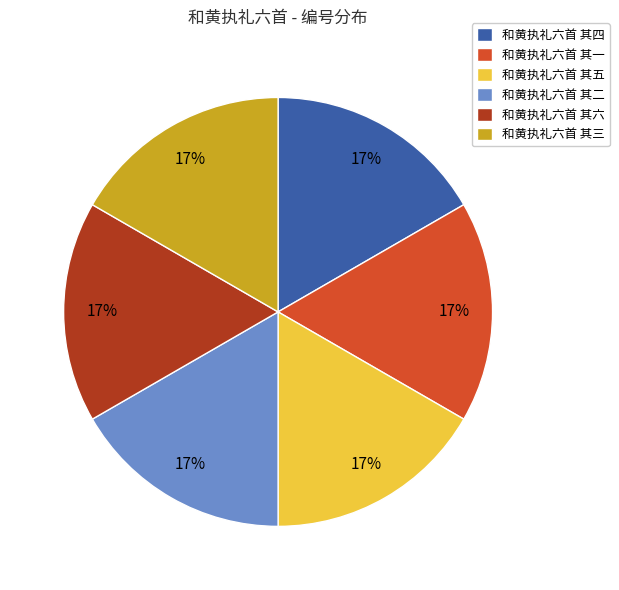

The 和黄执礼六首 其三 slice represents 17% of the pie. True or false?

True